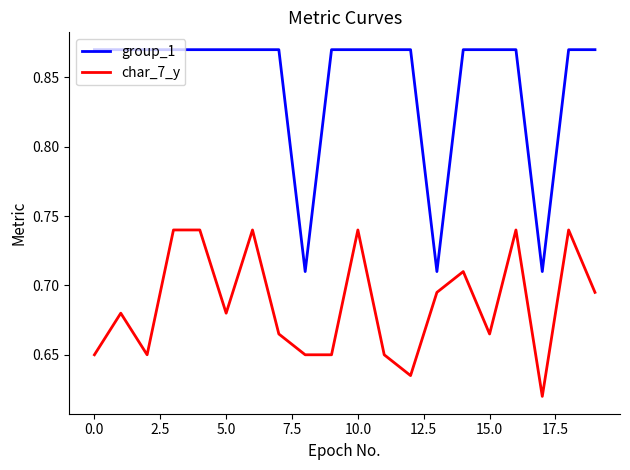

Which series has the widest spread of values?

group_1